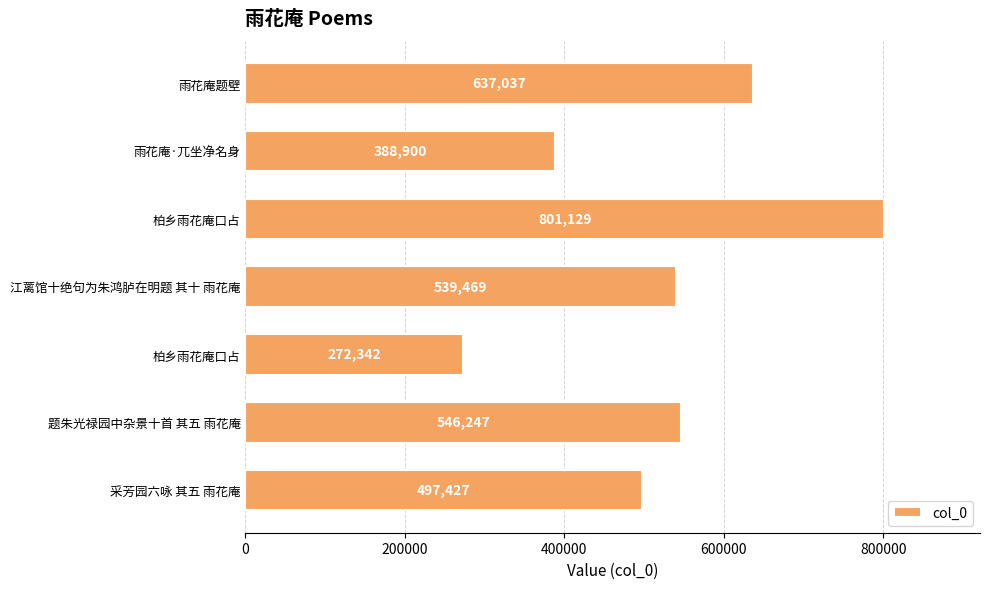

What is the greatest value displayed?

801129